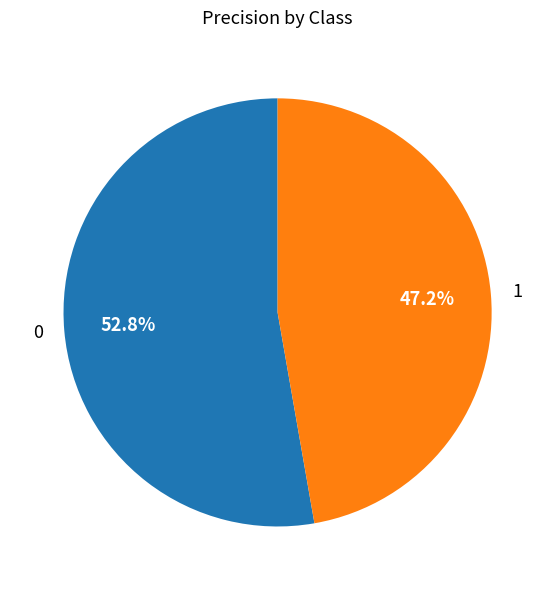

To the nearest percent, what is the difference between the 0 and 1 slice percentages?

6%